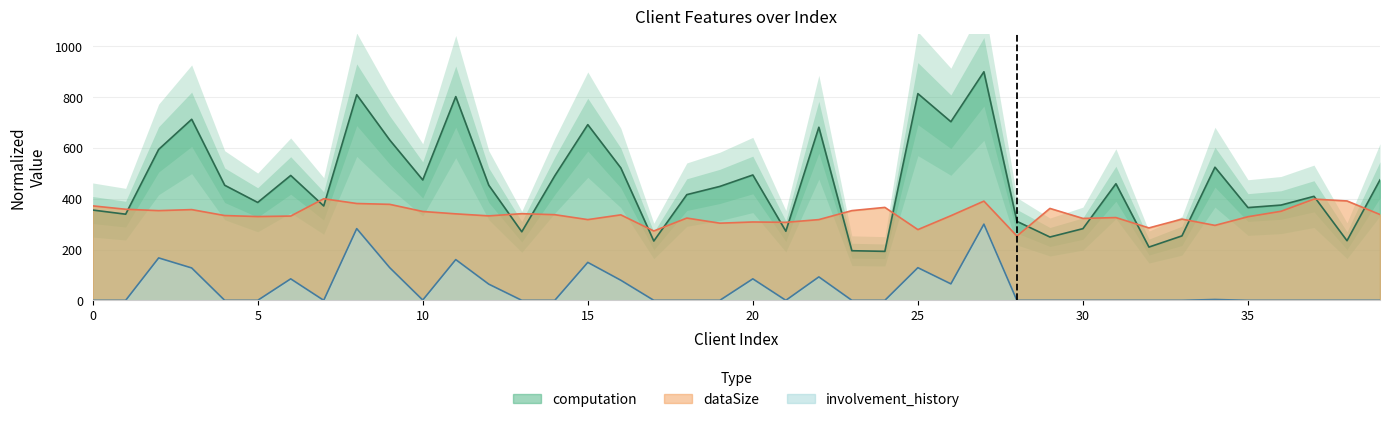

What is the value of the computation point at the 25th from the left?

192.9